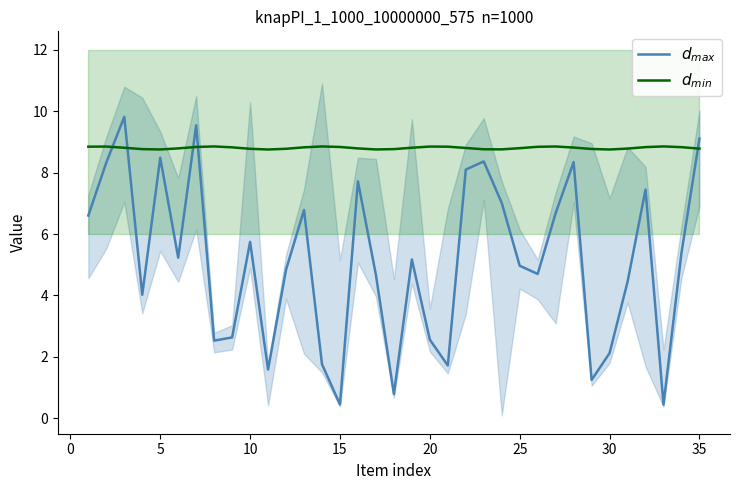

What is the difference between the maximum and minimum values in the $d_{max}$ series?

9.4